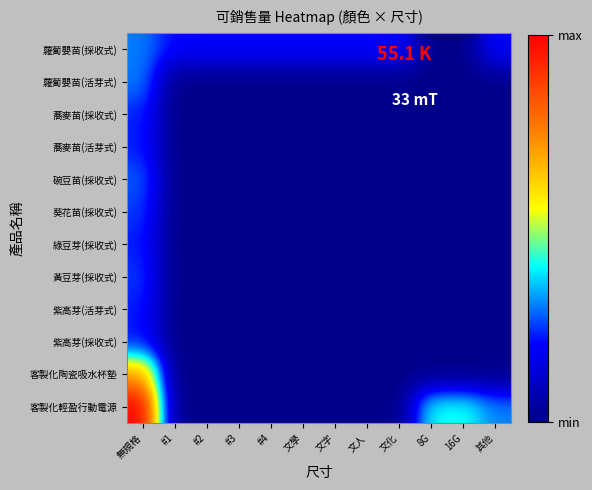

Reading left to right, transcribe all the data shown in this chart.

蘿蔔嬰苗(採收式): 無規格=150	#1=100	#2=100	#3=100	#4=100	文學=100	文字=100	文人=100	文化=100	8G=0	16G=0	其他=100
蘿蔔嬰苗(活芽式): 無規格=150	#1=0	#2=0	#3=0	#4=0	文學=0	文字=0	文人=0	文化=0	8G=0	16G=0	其他=0
蕎麥苗(採收式): 無規格=115	#1=0	#2=0	#3=0	#4=0	文學=0	文字=0	文人=0	文化=0	8G=0	16G=0	其他=0
蕎麥苗(活芽式): 無規格=112	#1=0	#2=0	#3=0	#4=0	文學=0	文字=0	文人=0	文化=0	8G=0	16G=0	其他=0
碗豆苗(採收式): 無規格=137	#1=0	#2=0	#3=0	#4=0	文學=0	文字=0	文人=0	文化=0	8G=0	16G=0	其他=0
葵花苗(採收式): 無規格=124	#1=0	#2=0	#3=0	#4=0	文學=0	文字=0	文人=0	文化=0	8G=0	16G=0	其他=0
綠豆芽(採收式): 無規格=111	#1=0	#2=0	#3=0	#4=0	文學=0	文字=0	文人=0	文化=0	8G=0	16G=0	其他=0
黃豆芽(採收式): 無規格=123	#1=0	#2=0	#3=0	#4=0	文學=0	文字=0	文人=0	文化=0	8G=0	16G=0	其他=0
紫高芽(活芽式): 無規格=111	#1=0	#2=0	#3=0	#4=0	文學=0	文字=0	文人=0	文化=0	8G=0	16G=0	其他=0
紫高芽(採收式): 無規格=107	#1=0	#2=0	#3=0	#4=0	文學=0	文字=0	文人=0	文化=0	8G=0	16G=0	其他=0
客製化陶瓷吸水杯墊: 無規格=354	#1=0	#2=0	#3=0	#4=0	文學=0	文字=0	文人=0	文化=0	8G=0	16G=0	其他=0
客製化輕盈行動電源: 無規格=501	#1=0	#2=0	#3=0	#4=0	文學=0	文字=0	文人=0	文化=0	8G=206	16G=209	其他=152